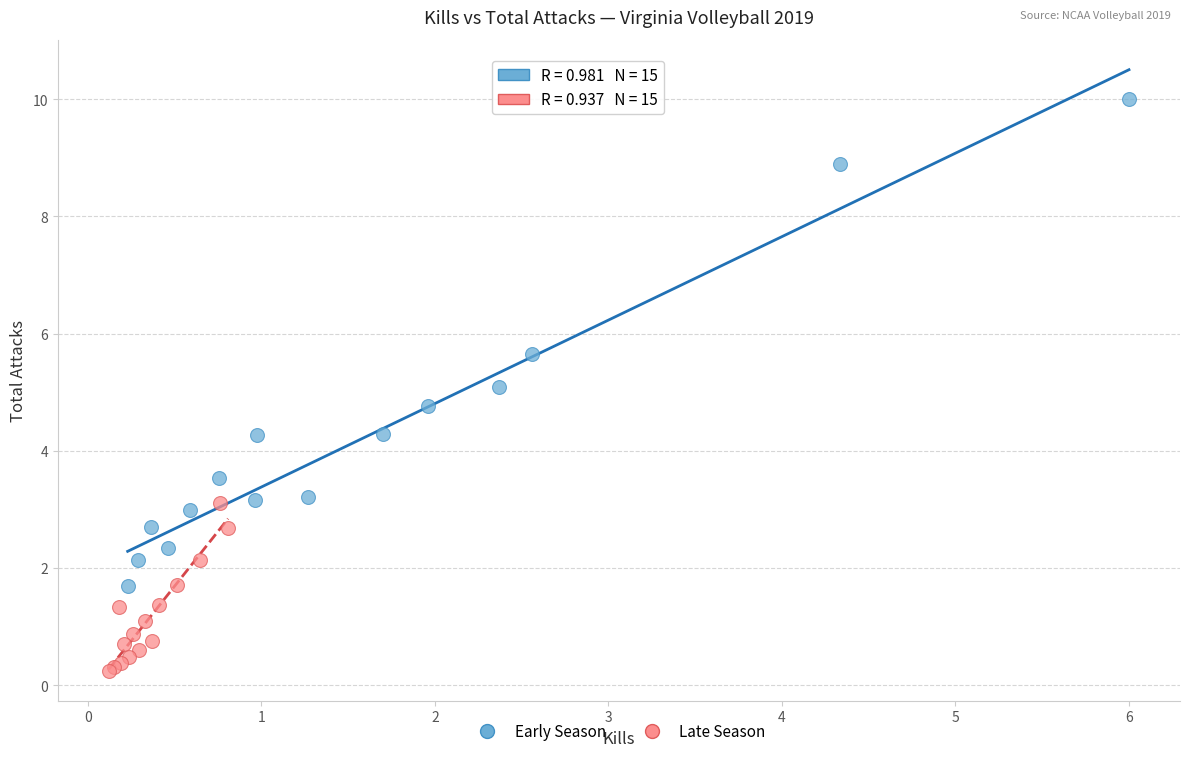

Which series has the largest Y range (max minus min)?

Early Season